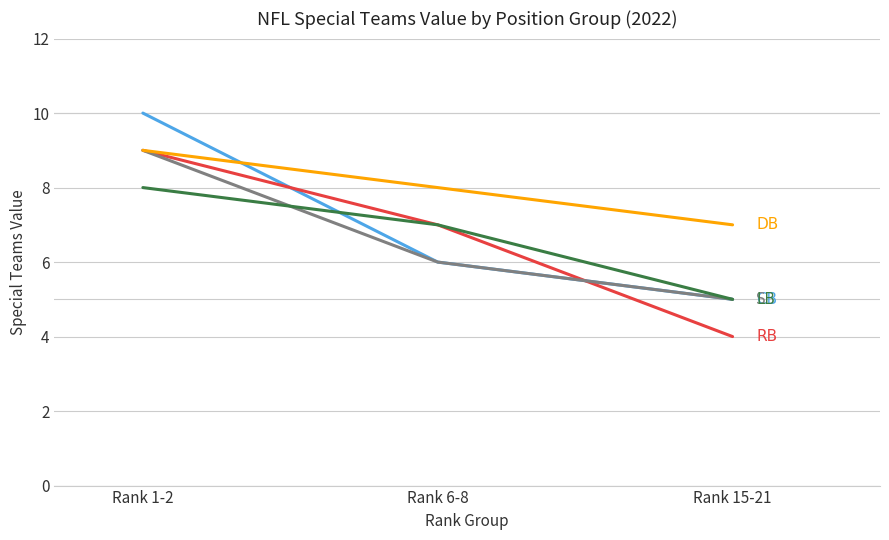

What position from the left is Rank 1-2?

1